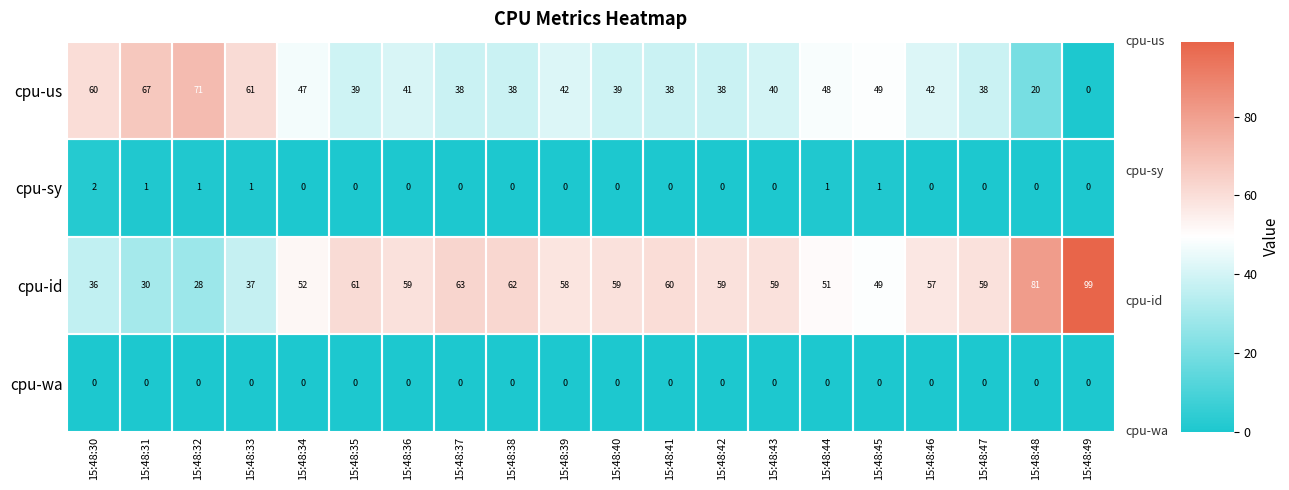

What is the spread (max minus min) of values at 15:48:38?

62